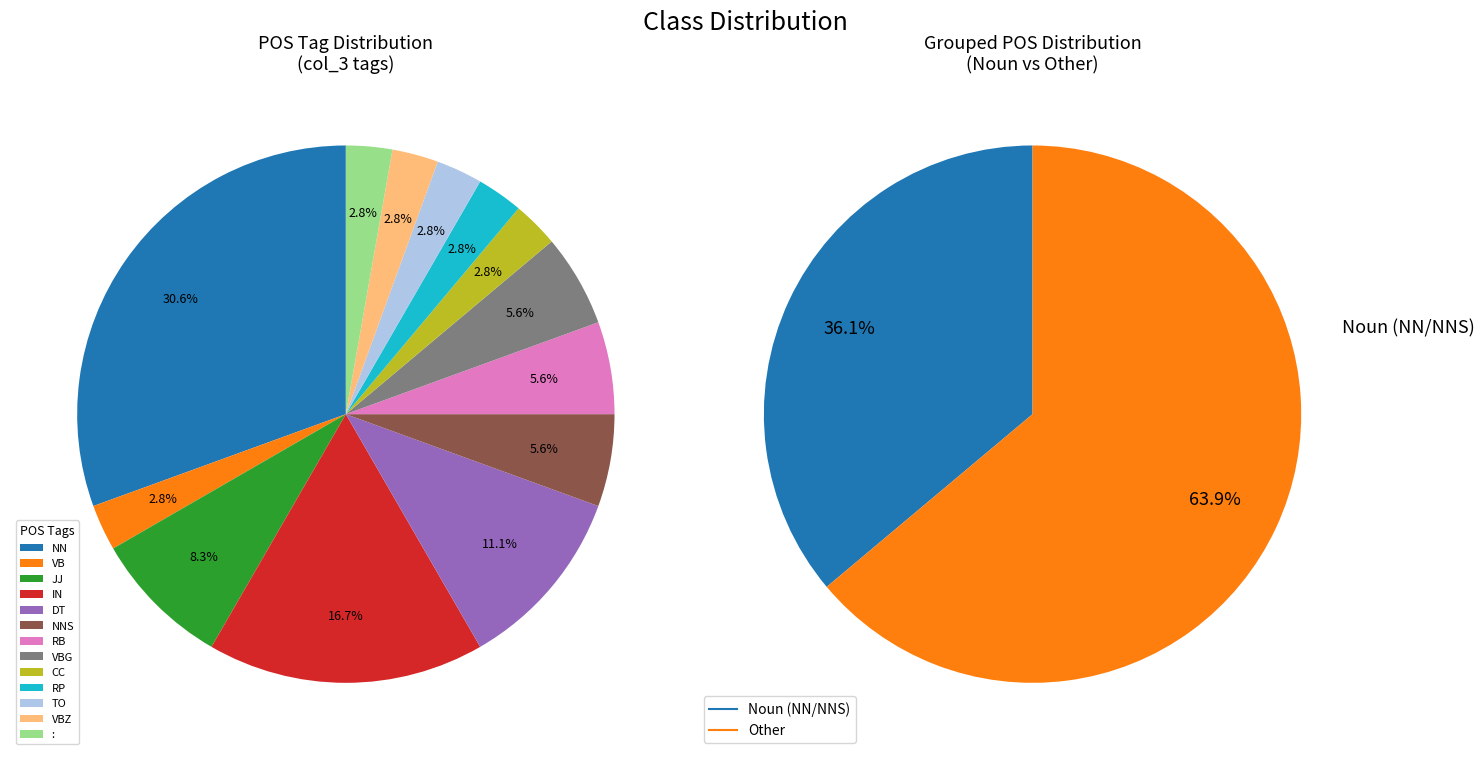

Which slice is the largest?

NN